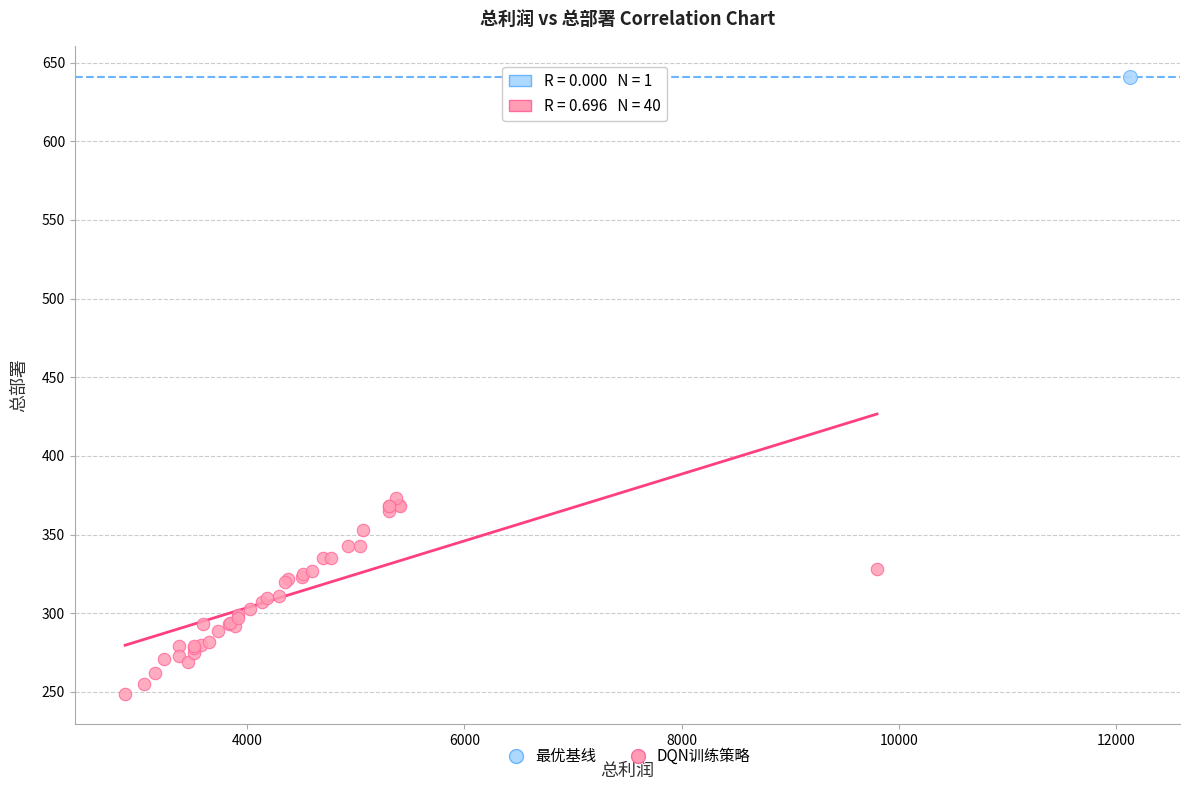

What are all the series names shown in the legend?

最优基线, DQN训练策略